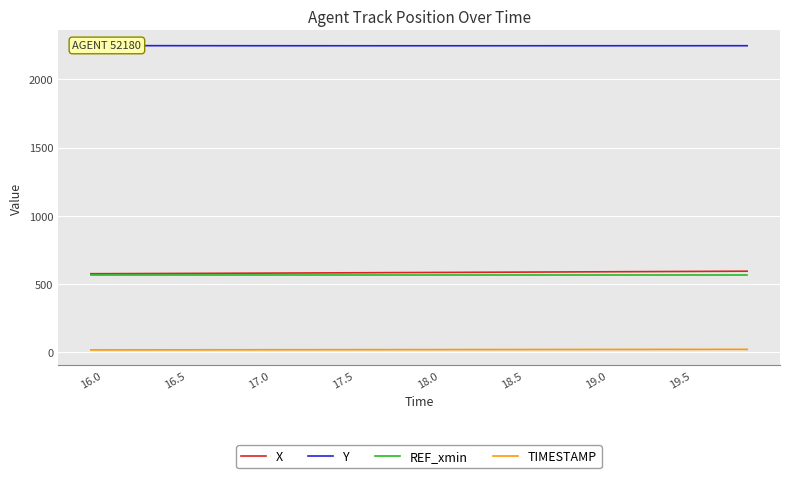

True or false: REF_xmin and TIMESTAMP cross at least once.

False